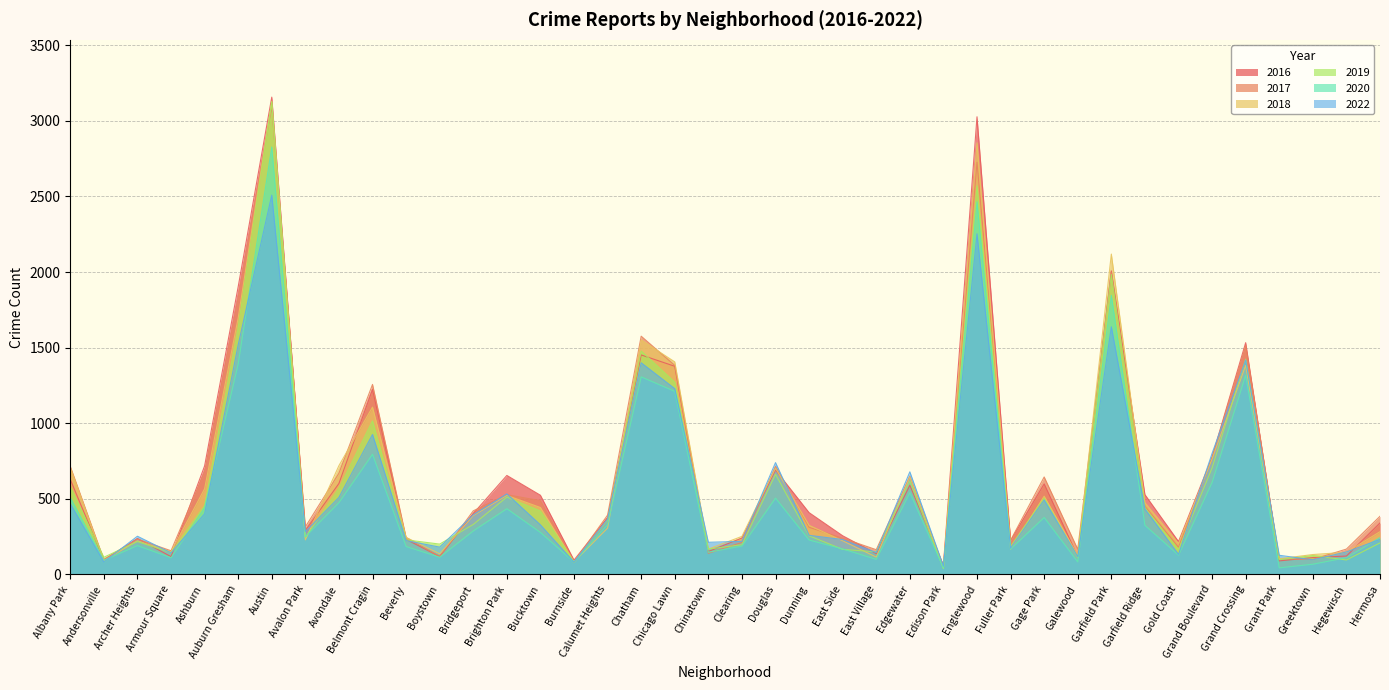

Reading right to left, list all the values displayed in this chart.

2017: 385	168	100	103	1513	772	180	451	1997	167	645	226	2726	54	649	164	240	312	715	212	140	1383	1576	393	82	488	528	421	119	245	1257	670	315	3098	1831	680	157	234	99	715
2022: 232	149	97	127	1418	801	133	433	1638	117	493	174	2253	56	679	145	231	259	740	219	213	1229	1400	367	82	328	533	395	181	224	926	510	283	2509	1519	401	143	253	83	469
2018: 283	147	132	104	1382	764	205	475	2119	127	518	168	2855	44	645	115	223	325	703	252	168	1406	1551	307	84	443	523	389	137	245	1107	720	229	3130	1697	567	149	223	92	707
2019: 209	96	125	98	1424	705	165	441	1984	112	505	186	2571	39	617	150	166	256	663	197	168	1272	1478	360	82	420	512	331	201	229	1016	569	245	3126	1636	456	144	218	114	581
2020: 244	111	68	44	1318	609	128	325	1846	83	377	168	2465	44	541	100	169	228	505	188	147	1211	1307	330	82	278	435	288	114	185	795	475	250	2827	1393	442	111	191	94	508
2016: 341	122	112	90	1533	777	218	528	2008	119	599	224	3027	61	590	138	256	409	691	241	152	1377	1452	376	95	524	655	403	119	232	1224	602	291	3157	1903	718	118	238	96	629